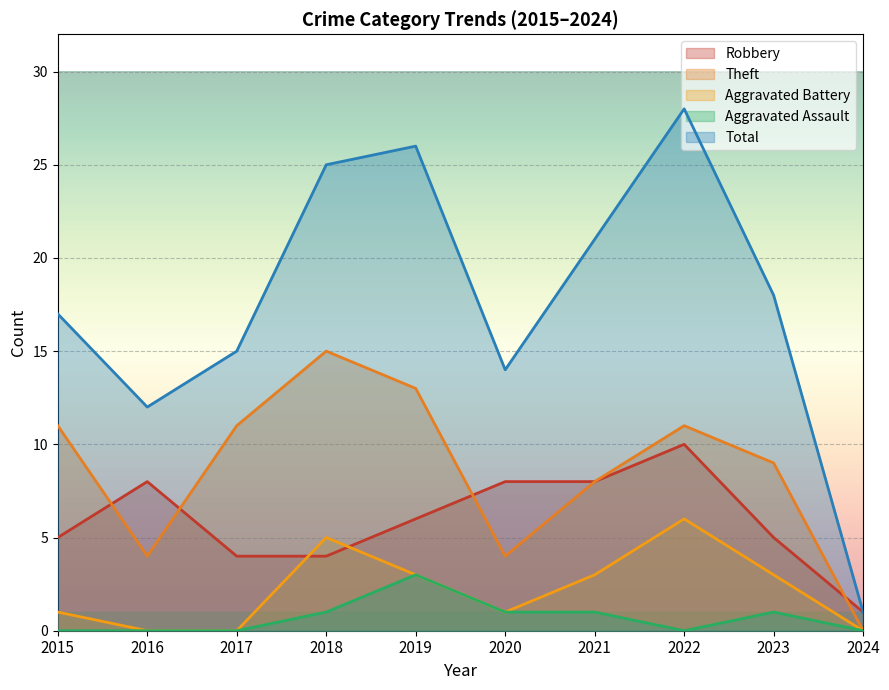

True or false: Total and Aggravated Assault cross at least once.

False